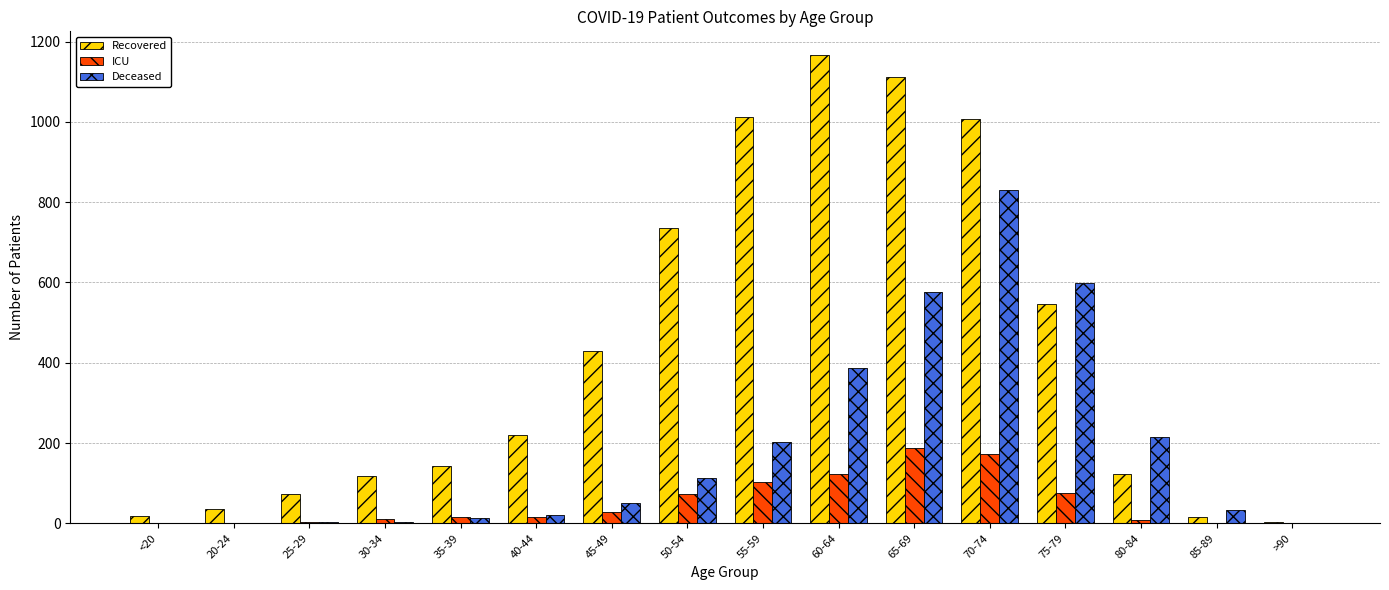

Is it true that Deceased equals 829 at 70-74?

True